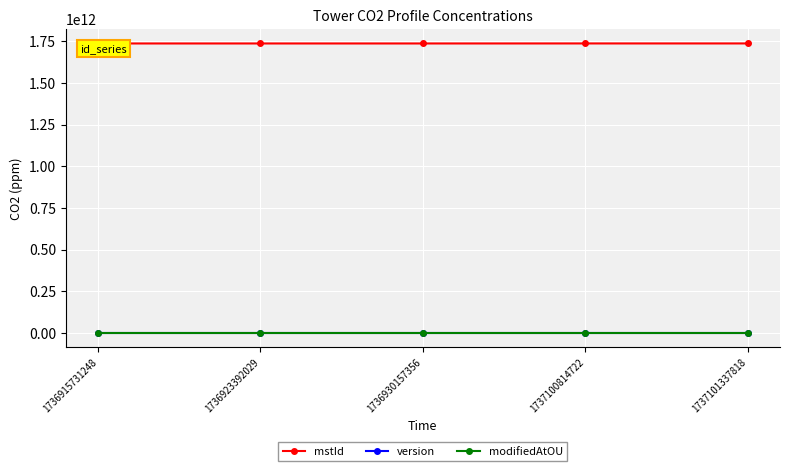

Rank the series at 1736930157356 from lowest to highest value.

version, modifiedAtOU, mstId